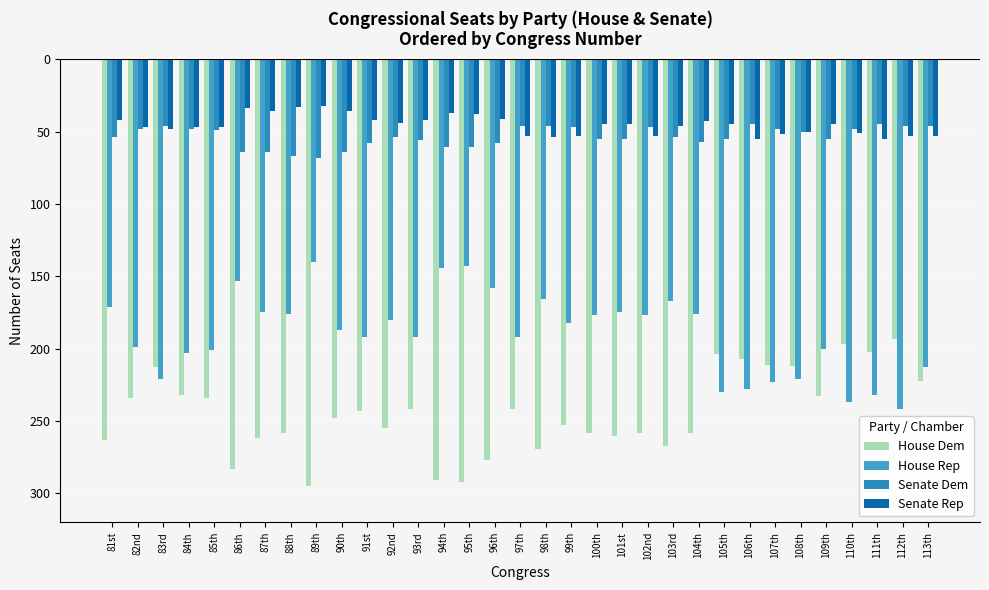

Does the chart contain stacked bars?

No